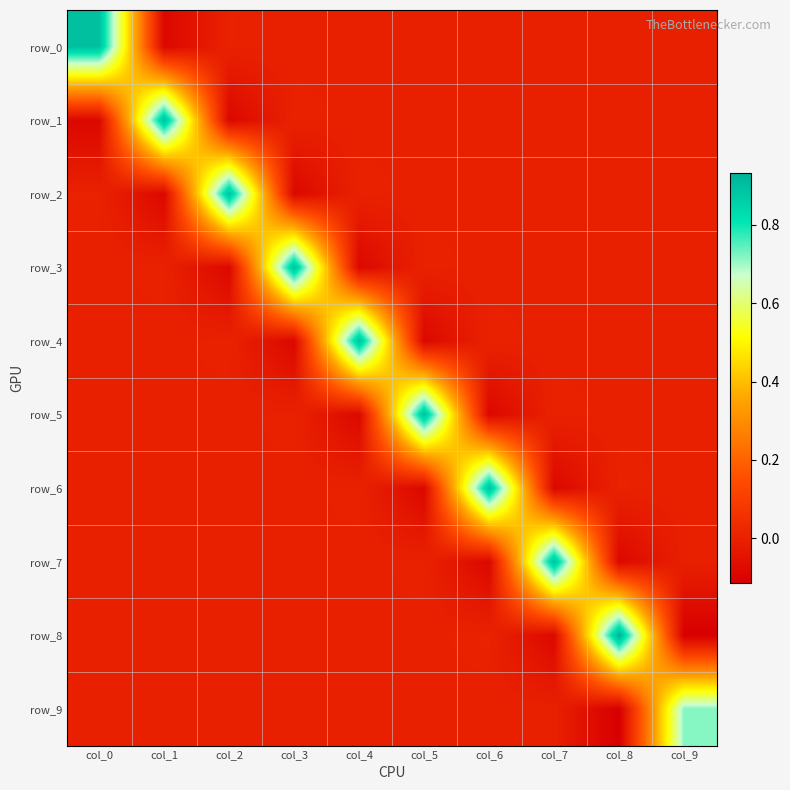

What is the greatest value displayed?

0.9